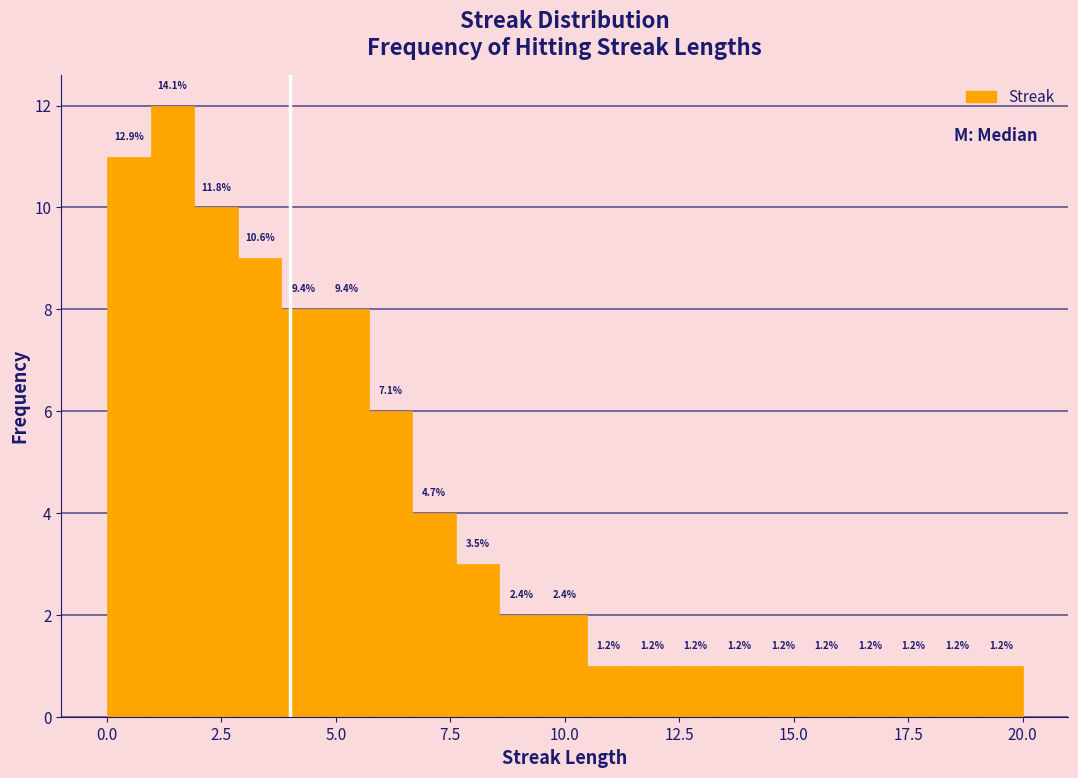

Read against the x-axis, roughly where is the centre of the tallest bar?

1.5